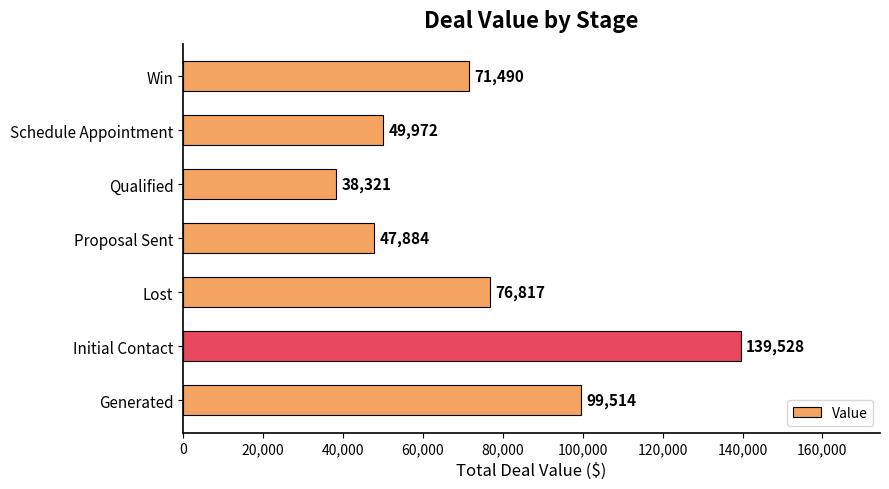

At which category does the chart reach its minimum across all series?

Qualified